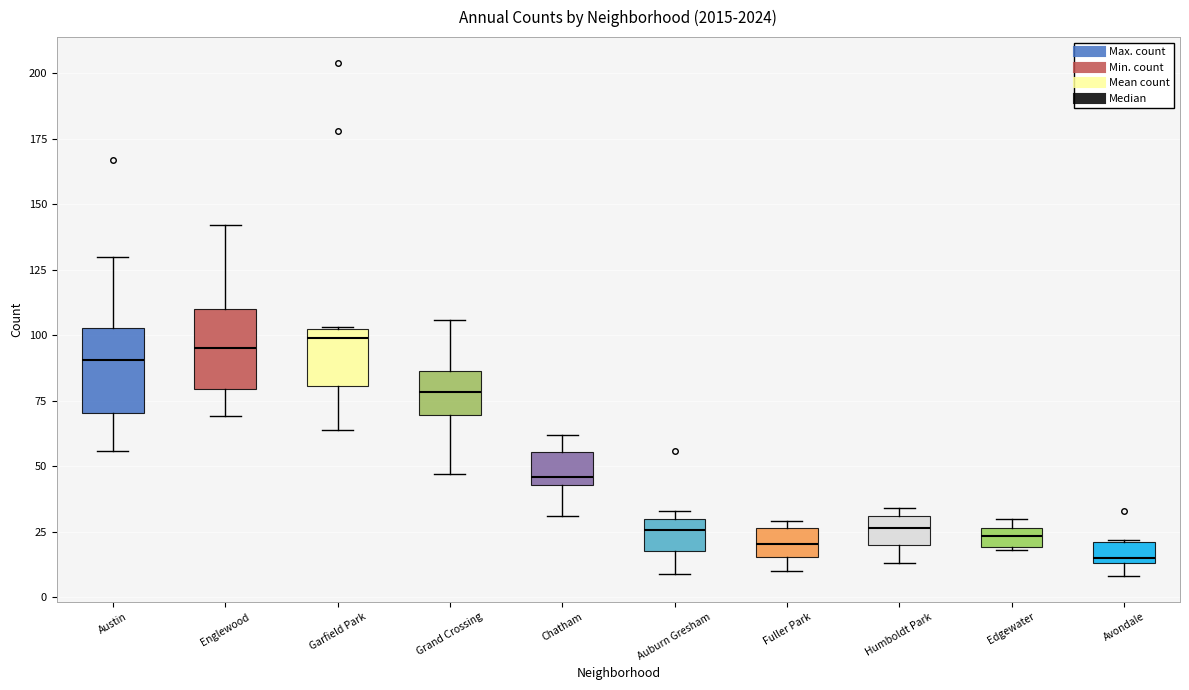

Reading left to right, read every box against the y-axis: the position of its median line, the range the box covers, and the ends of its whiskers. The values are not printed on the chart, so give them approximately, as read against the axis.

Austin: median 90, box 70 to 105, whiskers 55 to 130
Englewood: median 95, box 80 to 110, whiskers 70 to 140
Garfield Park: median 100, box 80 to 105, whiskers 65 to 105
Grand Crossing: median 80, box 70 to 85, whiskers 45 to 105
Chatham: median 45 (just above the box's lower edge), box 45 to 55, whiskers 30 to 60
Auburn Gresham: median 25, box 20 to 30, whiskers 10 to 35
Fuller Park: median 20, box 15 to 25, whiskers 10 to 30
Humboldt Park: median 25, box 20 to 30, whiskers 15 to 35
Edgewater: median 25 (inside the box), box 20 to 25, whiskers 20 to 30
Avondale: median 15 (just above the box's lower edge), box 15 to 20, whiskers 10 to 20